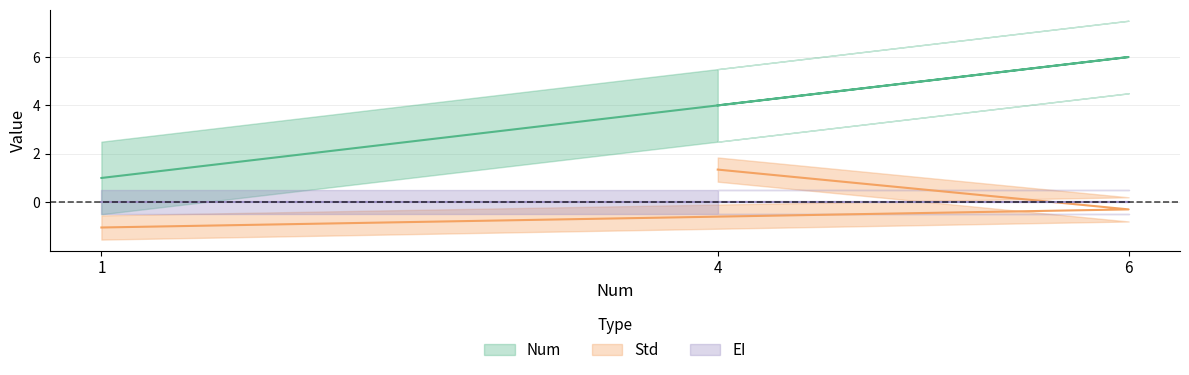

Rank the series at 6 from lowest to highest value.

Std, Num